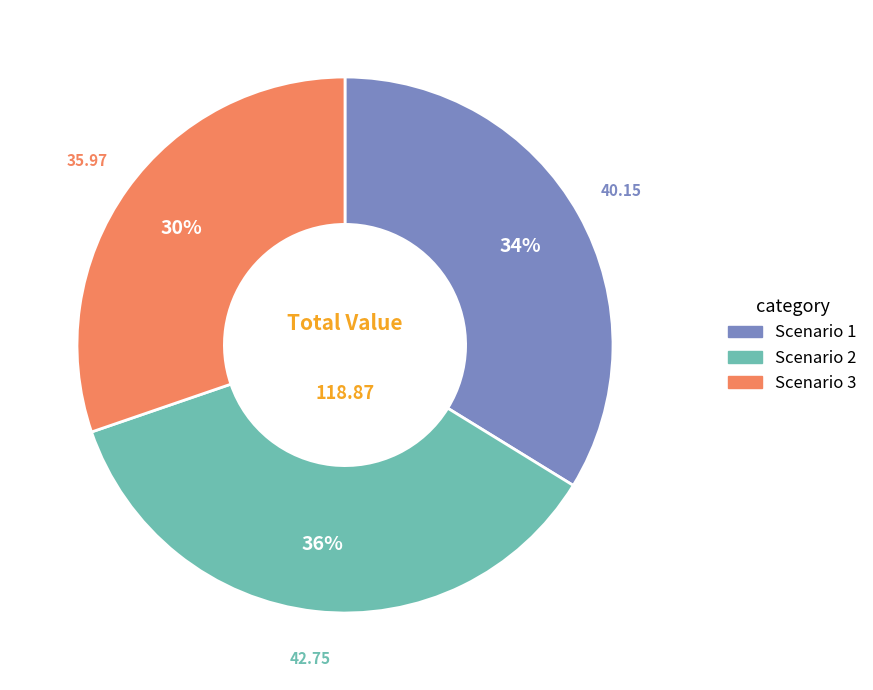

Do Scenario 1 and Scenario 3 together represent more than half of the pie?

Yes